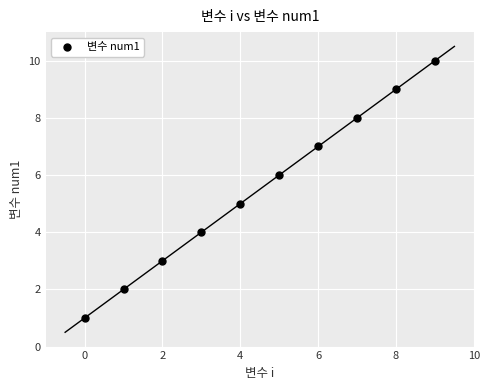

What is the average Y value?

6